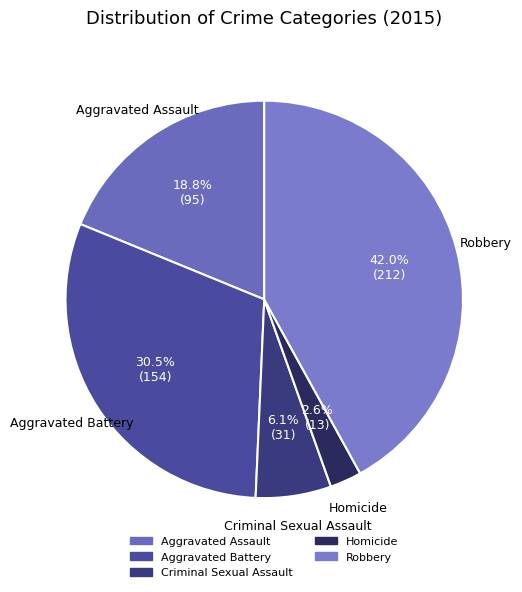

Which slice is the largest?

Robbery